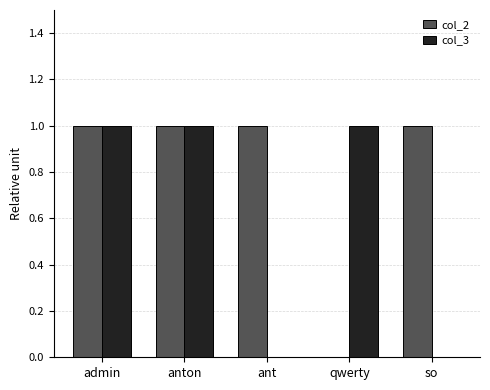

Are the bars horizontal?

No